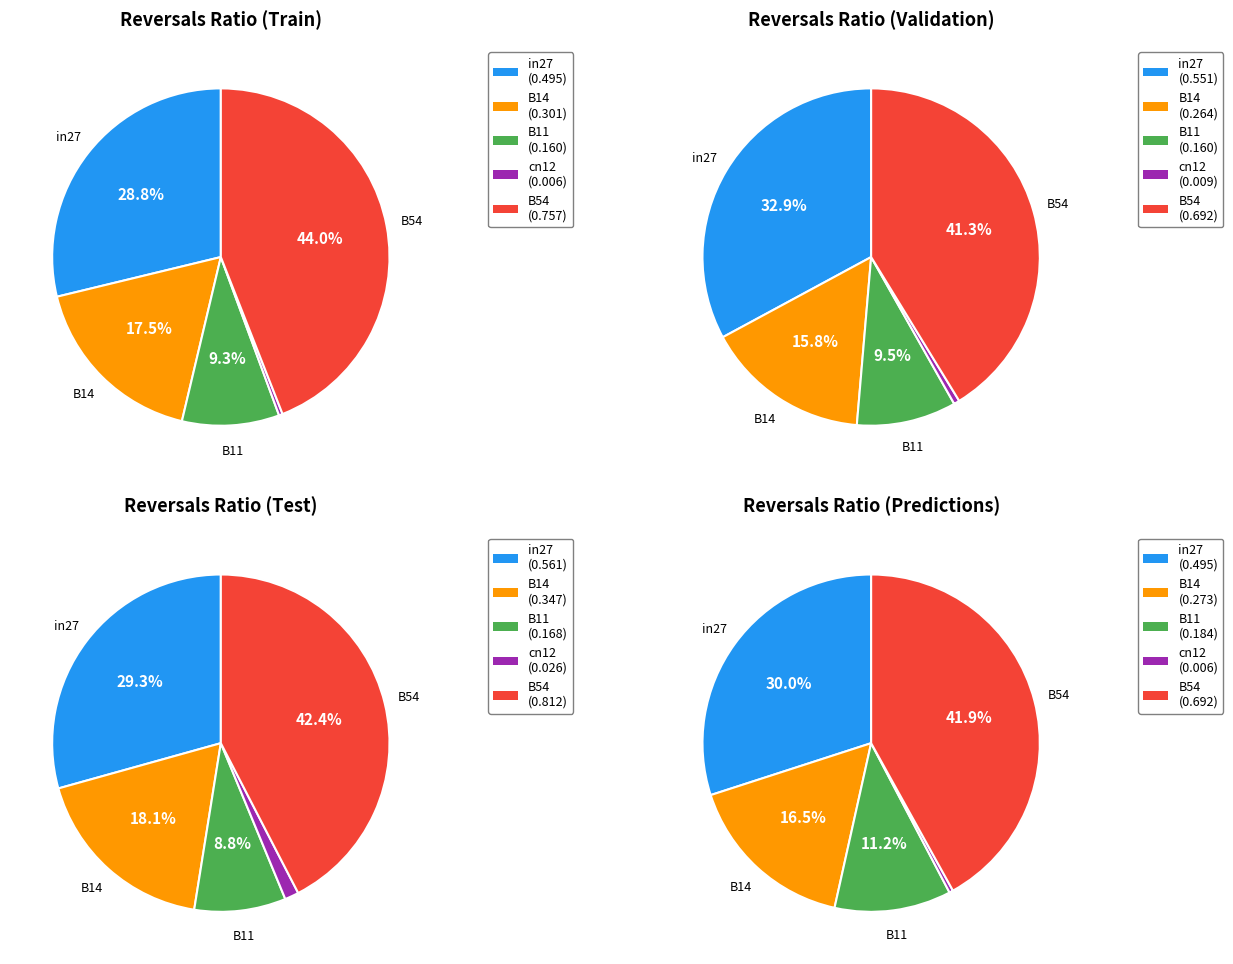

True or false: in27 accounts for 29% of the total.

True